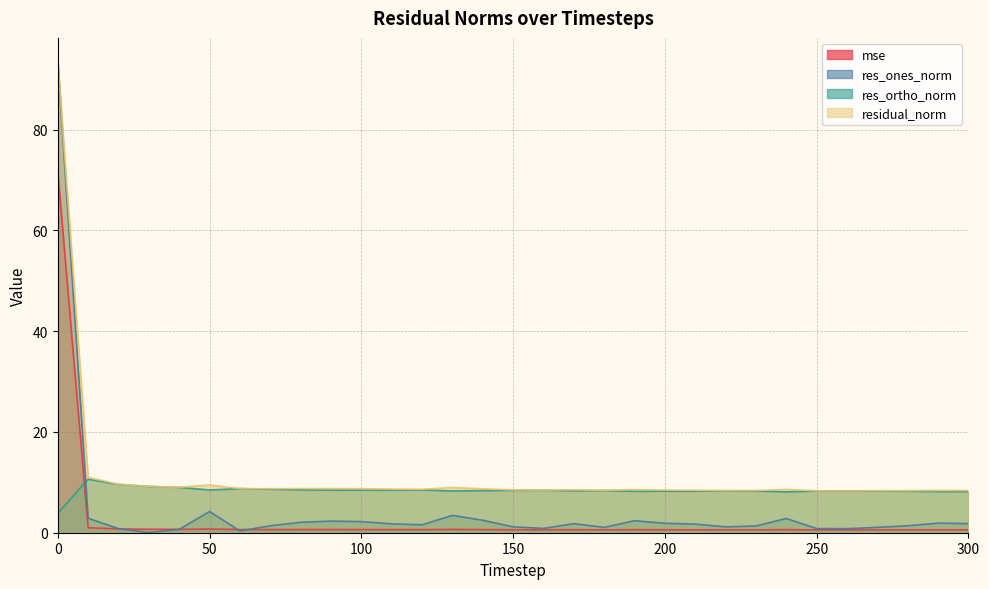

Does the chart have visible grid lines?

Yes